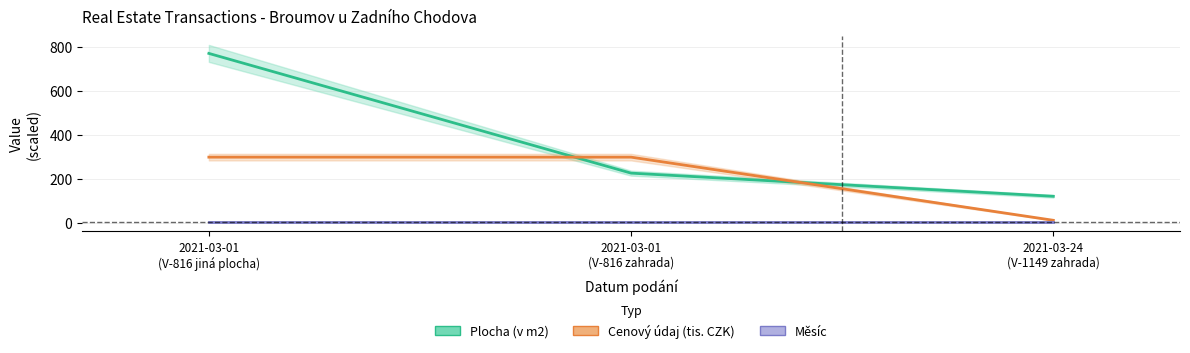

How many lines are shown in the chart?

3